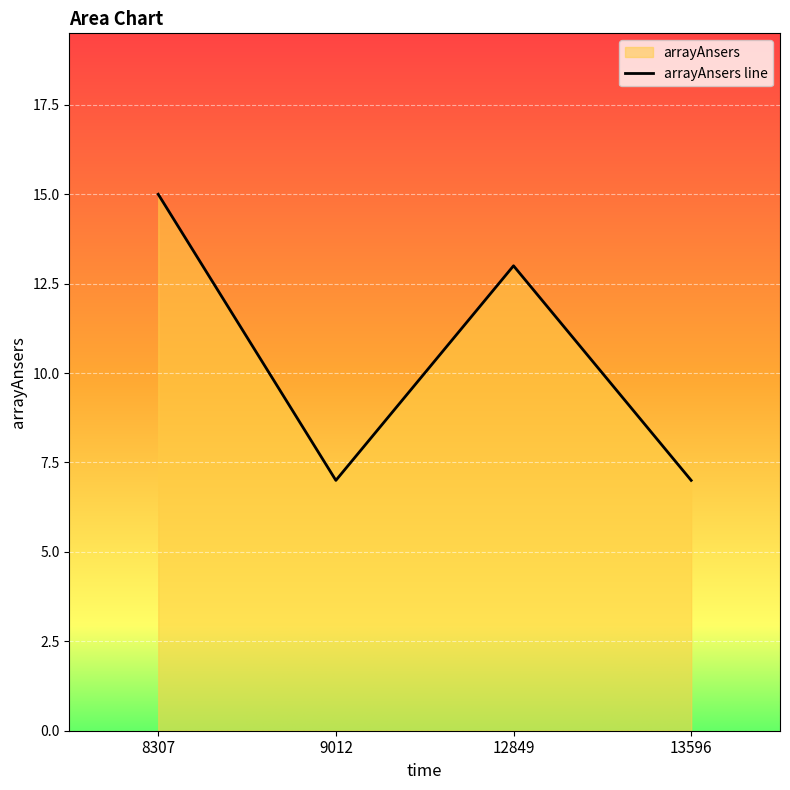

Which has a higher value, 12849 or 13596?

12849